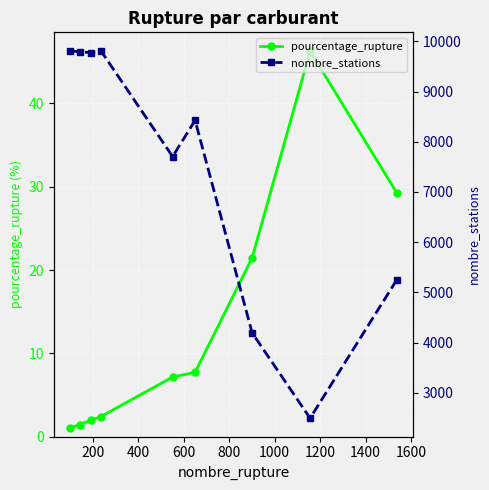

What is the highest value of the pourcentage_rupture series?

46.3